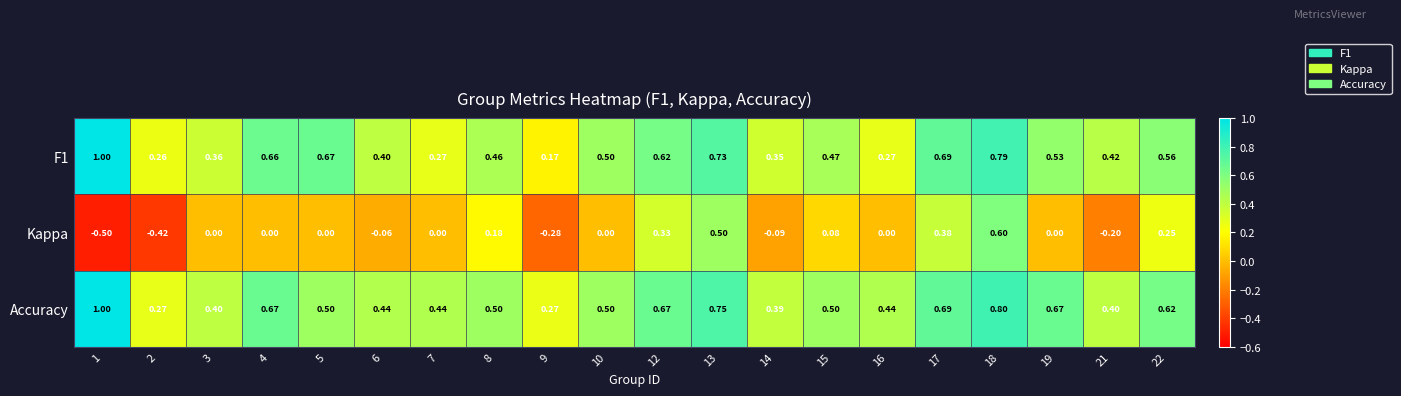

At which category is the sum across all series the highest?

18